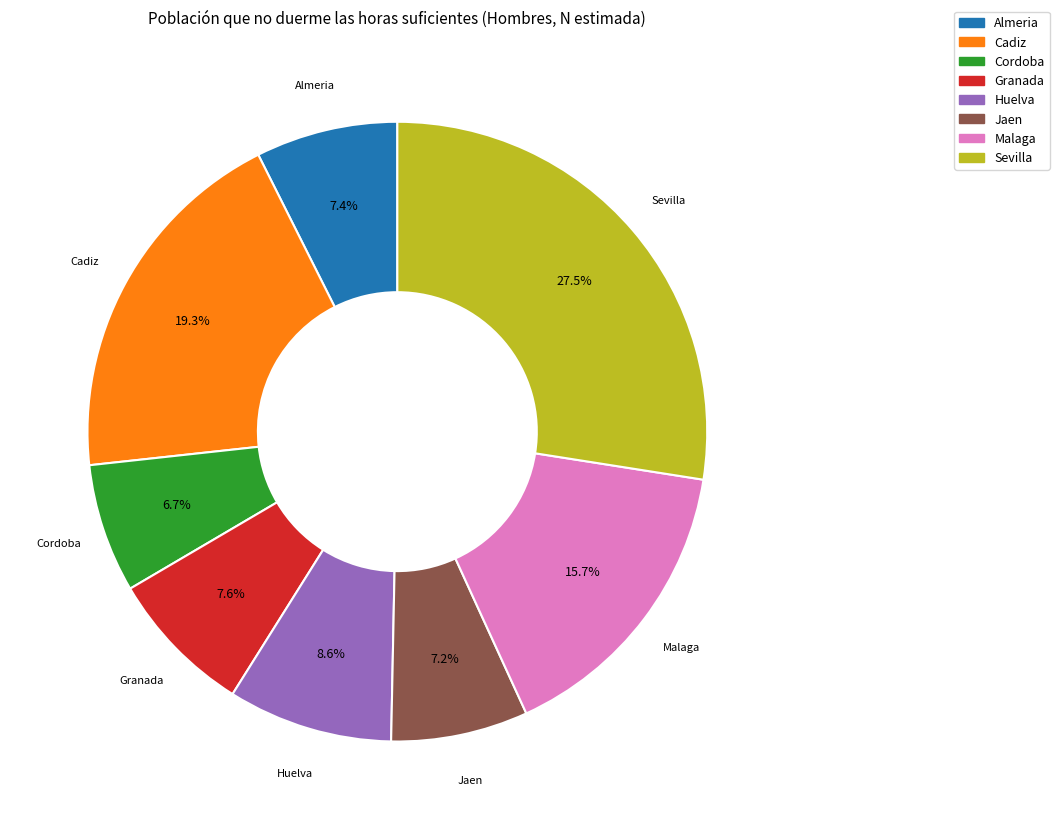

To the nearest percent, what portion does Almeria represent?

7%